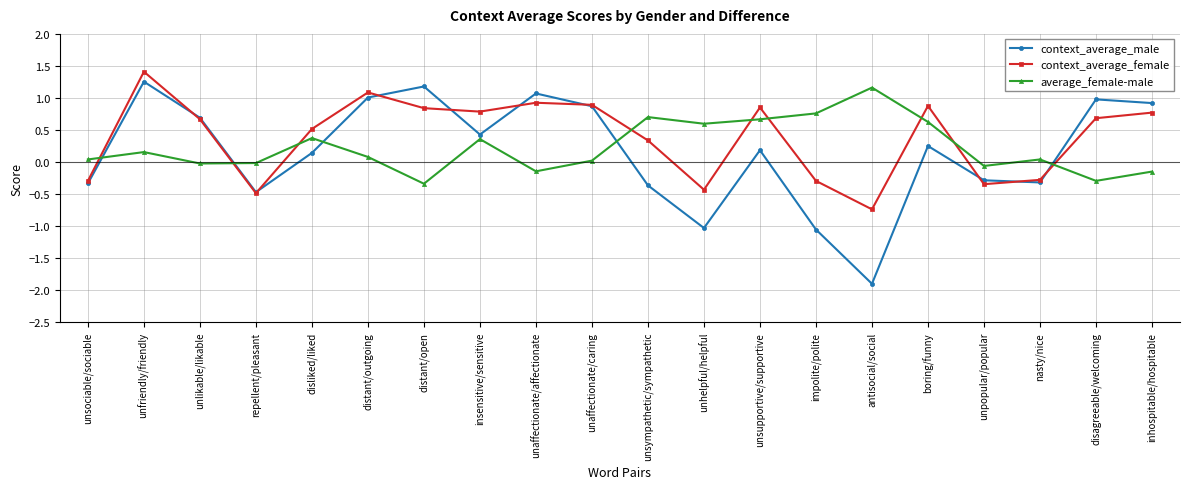

What is the sum of the average_female-male values at impolite/polite and distant/outgoing?

0.8